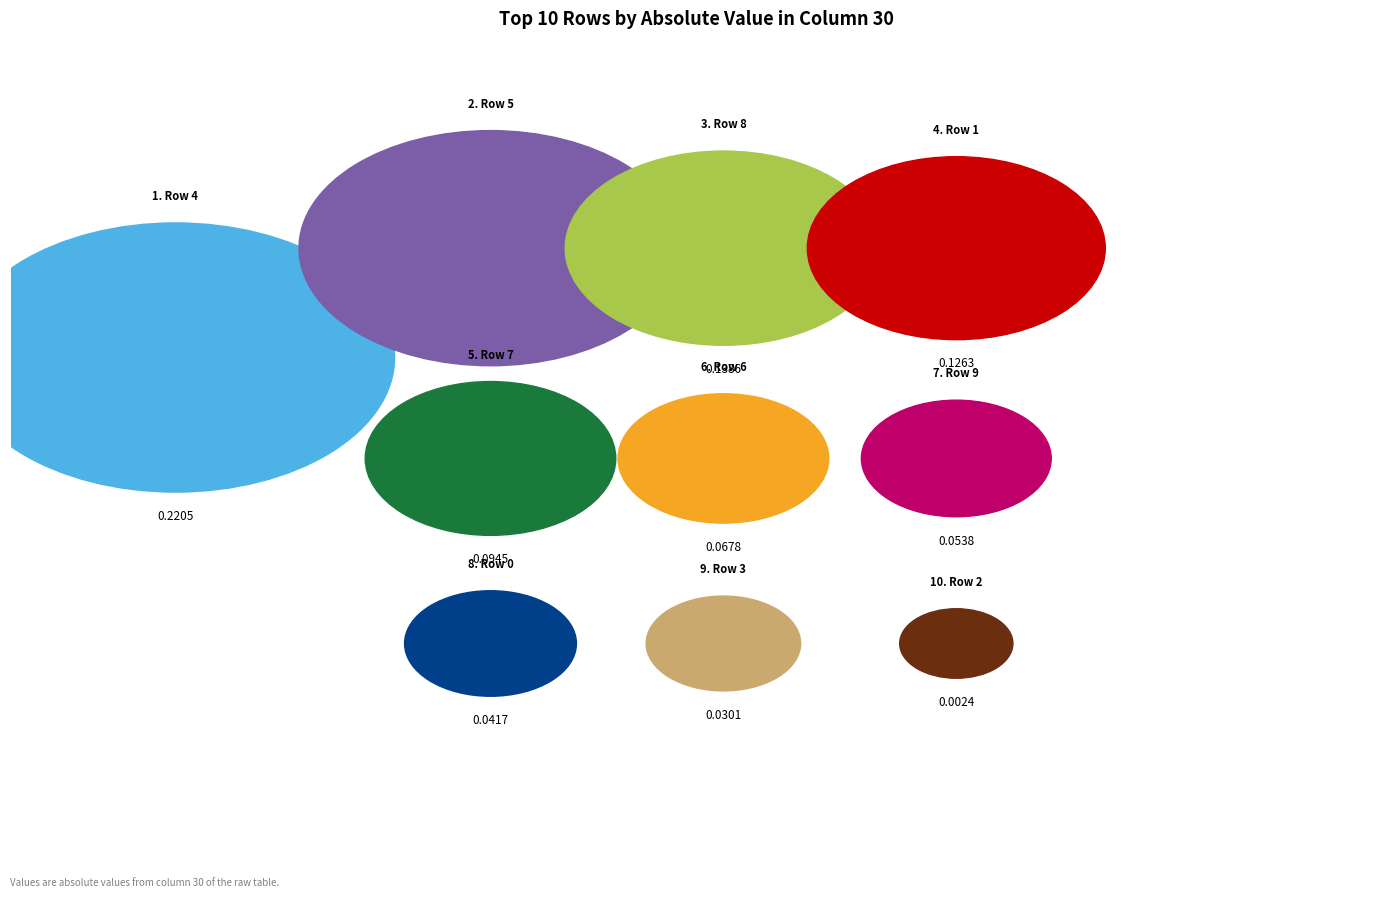

True or false: Row 9 accounts for 1% of the total.

False